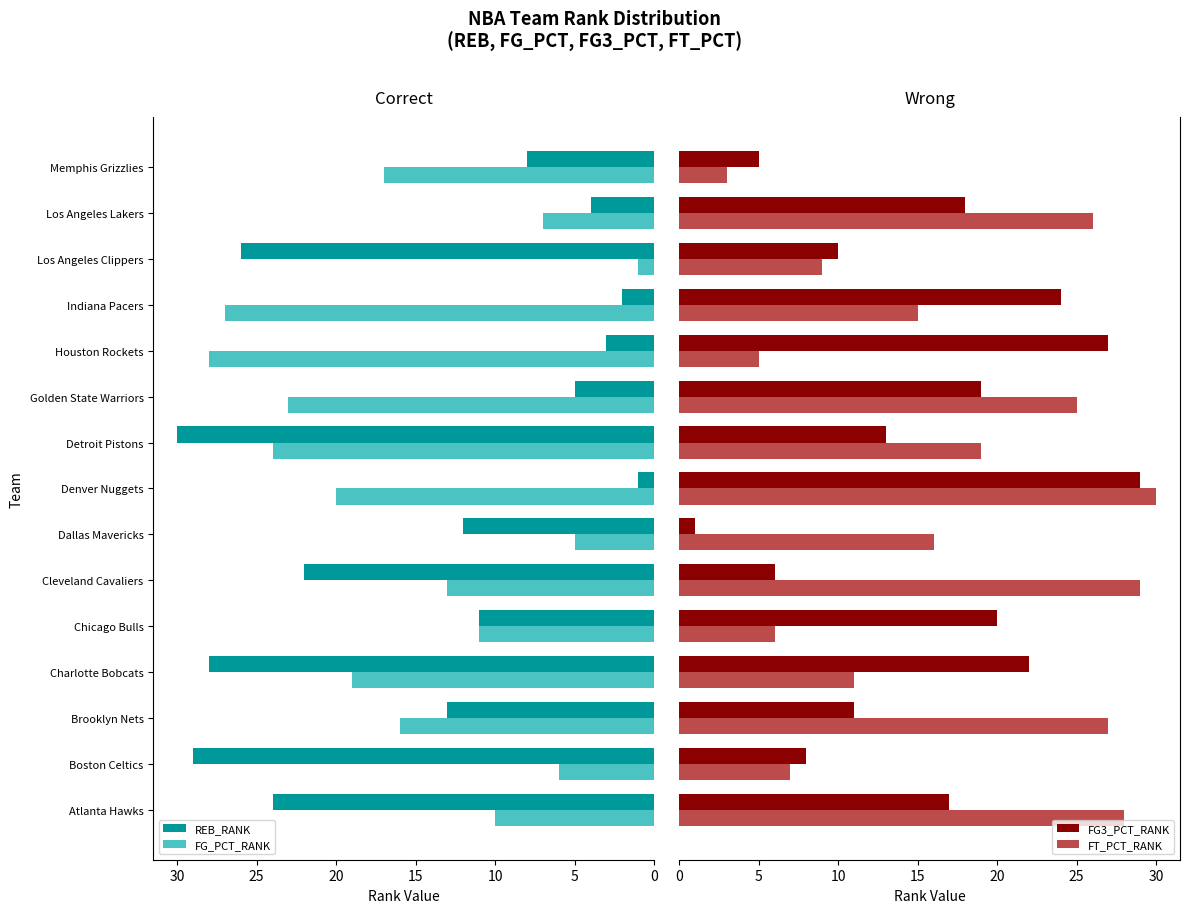

What is the total value across all series at Los Angeles Clippers?

46